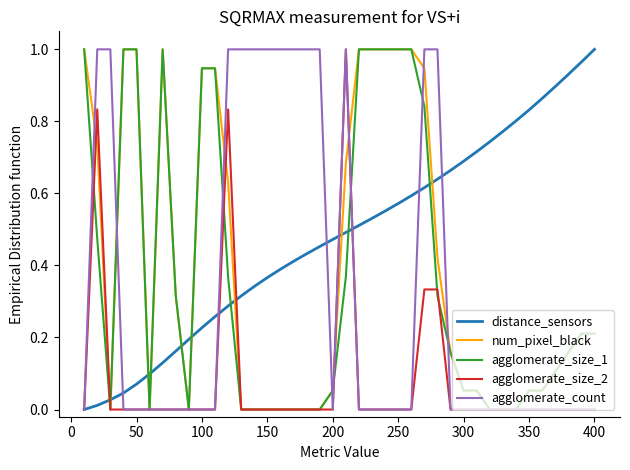

Which series has the largest total across all categories?

distance_sensors